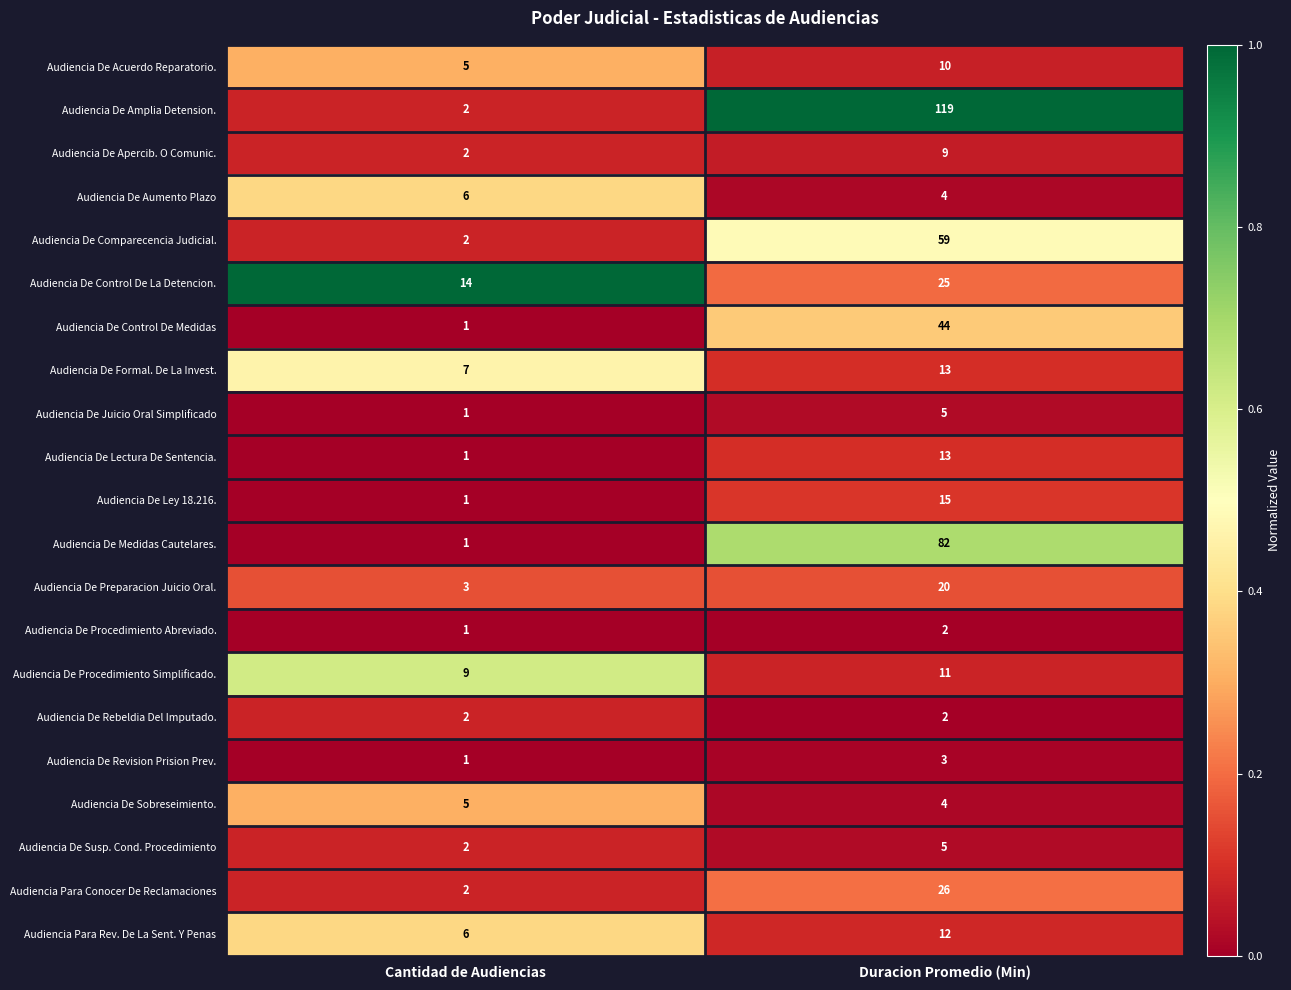

What is the sum of all Audiencia De Preparacion Juicio Oral. values?

23